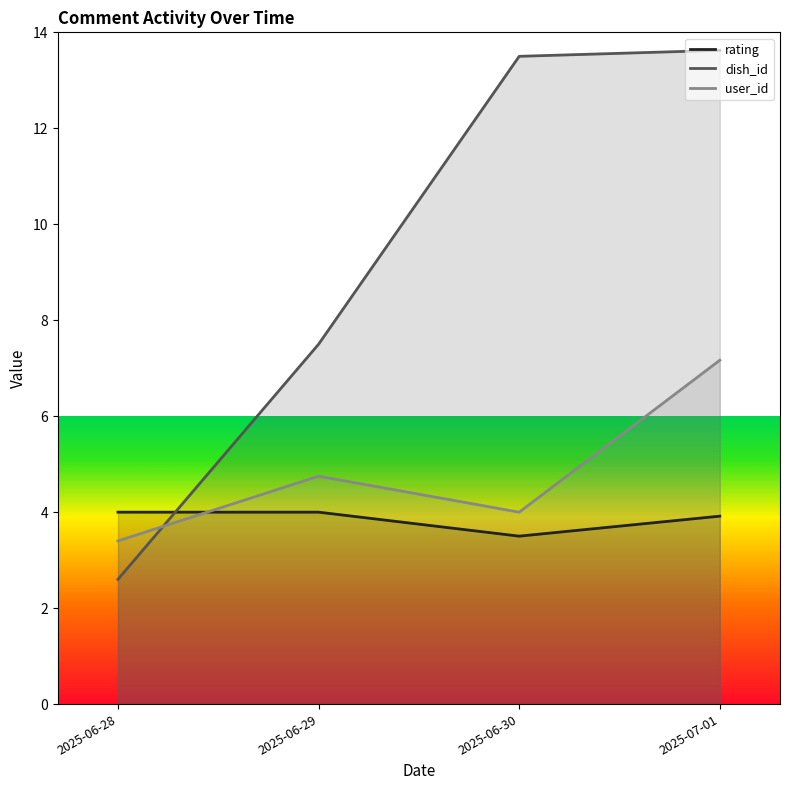

Which has a higher value, 2025-06-28 or 2025-06-29?

2025-06-28